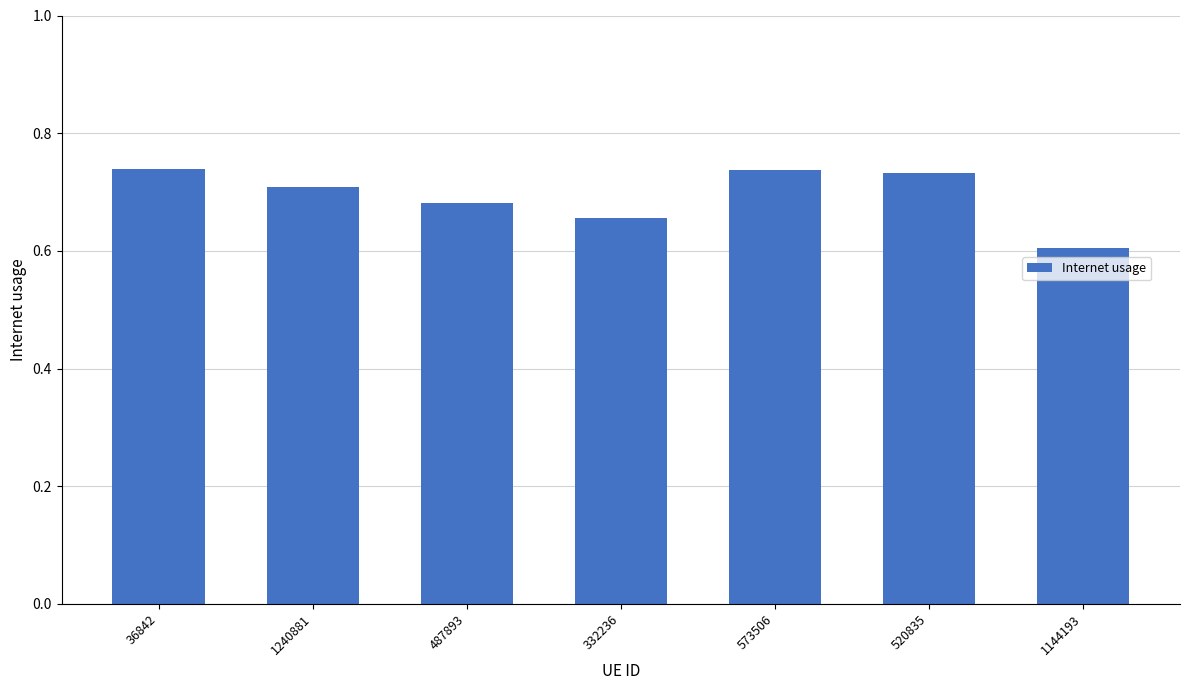

The chart shows a value of 0.2 at 1144193. True or false?

False